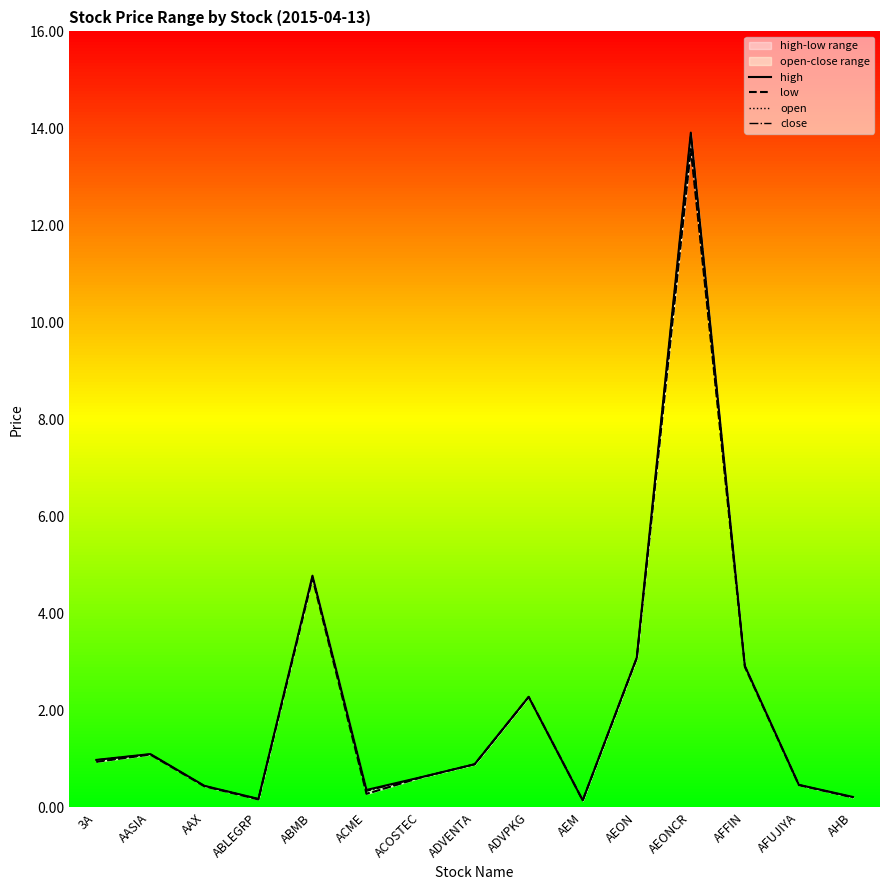

Where is the first local maximum for close?

AASIA